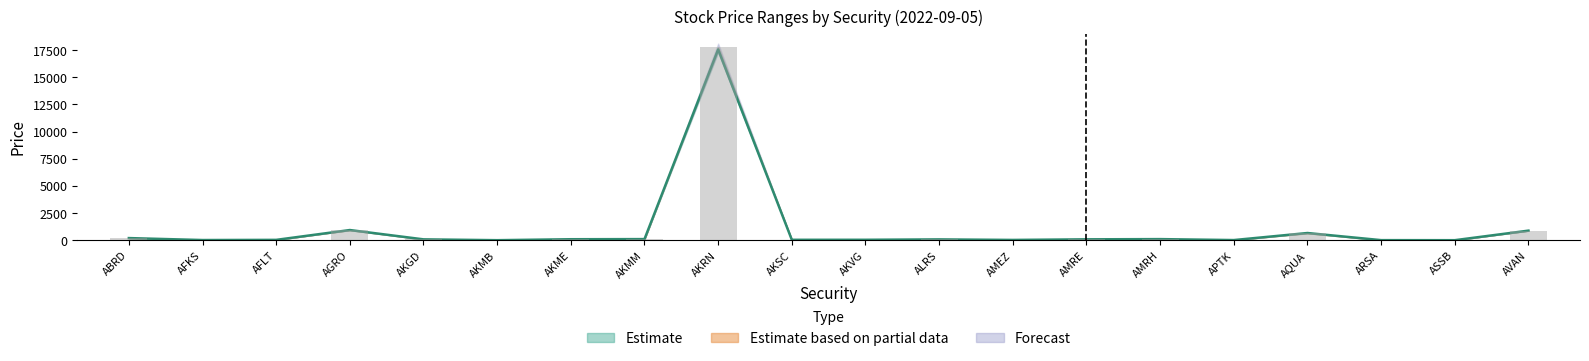

What is the label of the 15th bar from the left?

AMRH